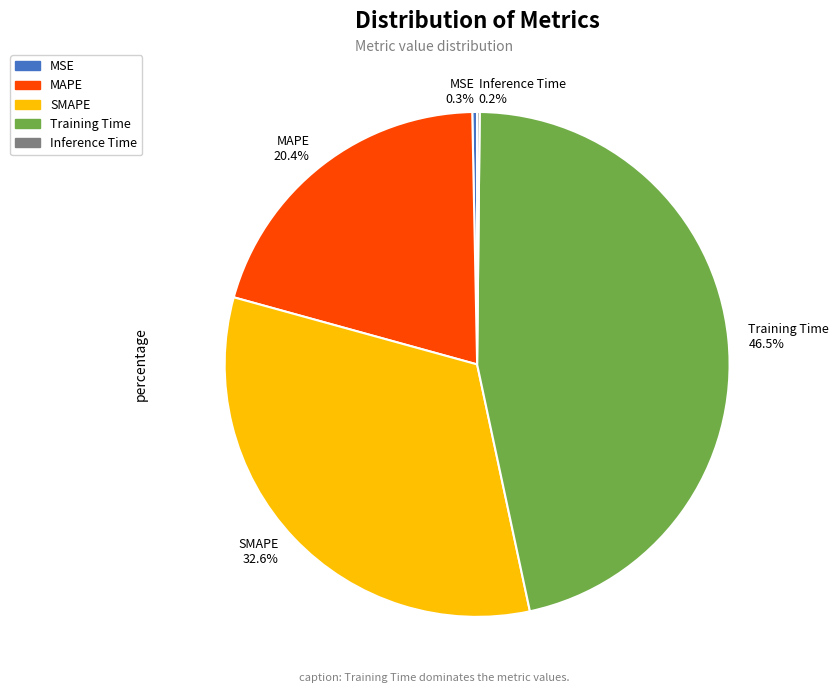

What portion of the pie excludes SMAPE?

67.4%